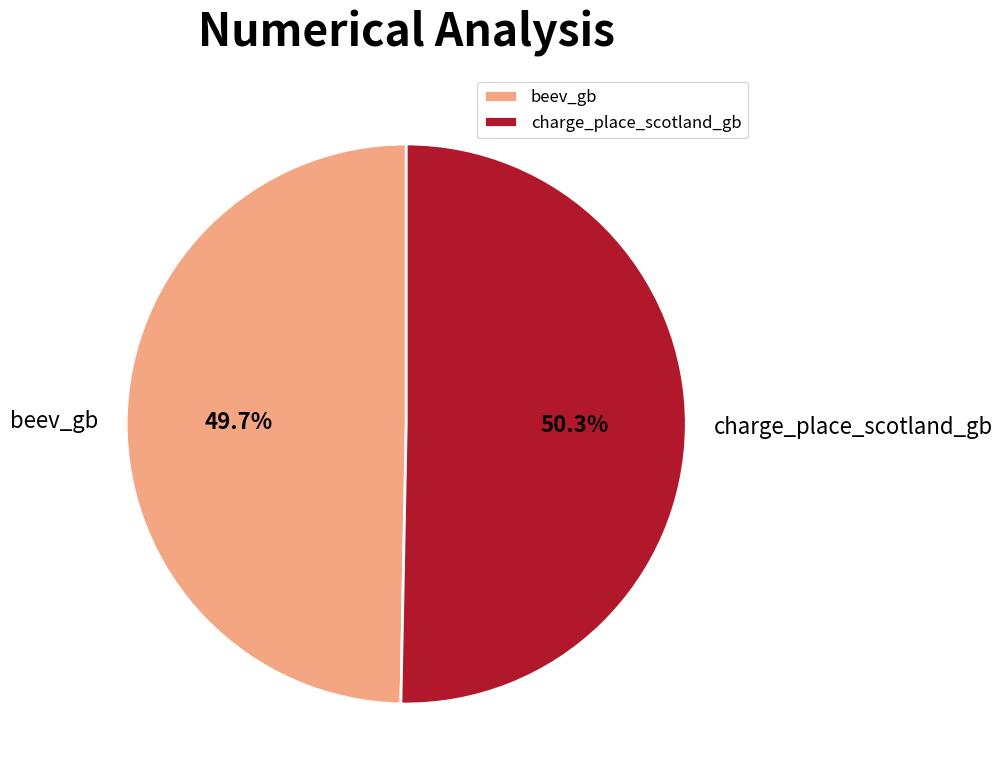

Between charge_place_scotland_gb and beev_gb, which is larger?

charge_place_scotland_gb